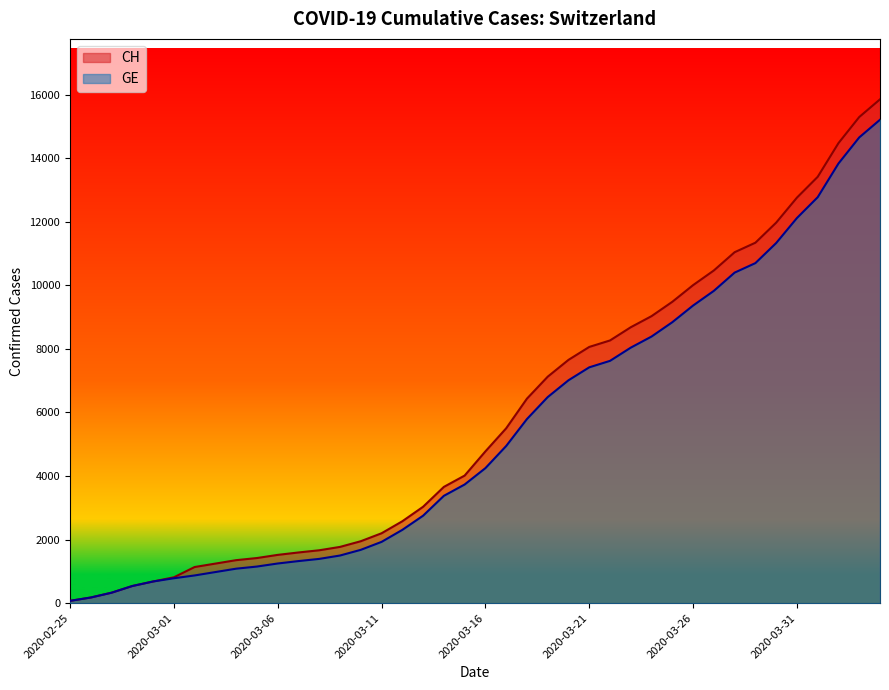

What is the label of the 8th point from the right?

2020-03-28